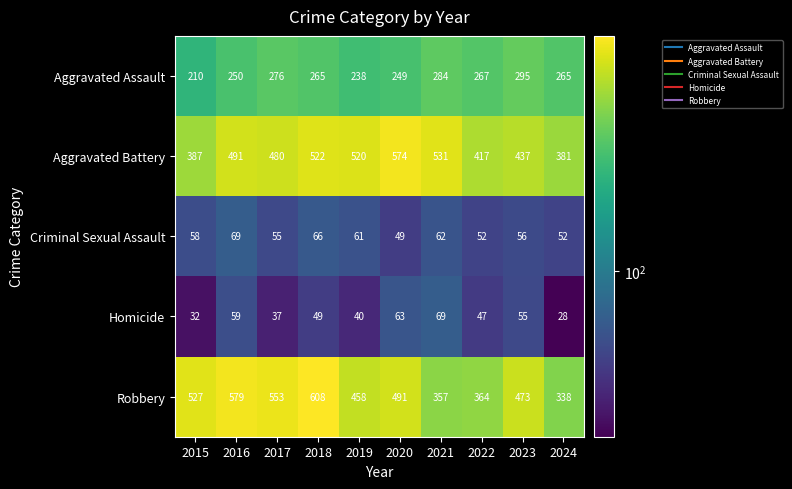

Count the number of categories in the chart.

10